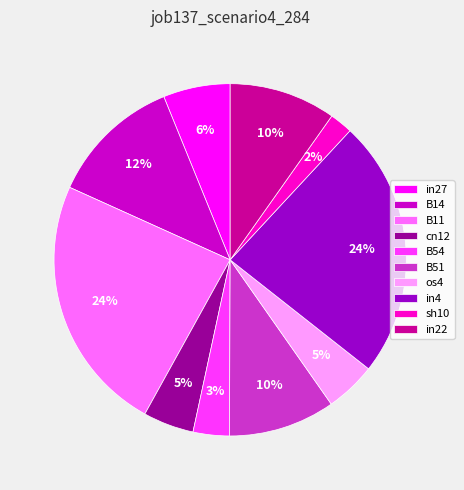

Count the number of slices in the pie.

10